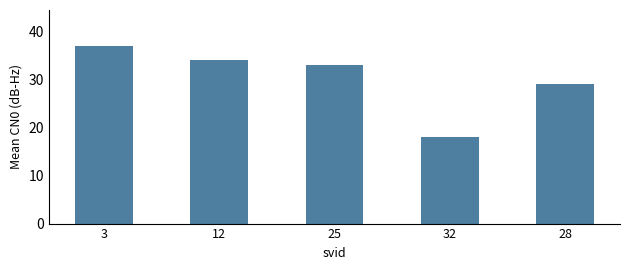

What is the average value?

30